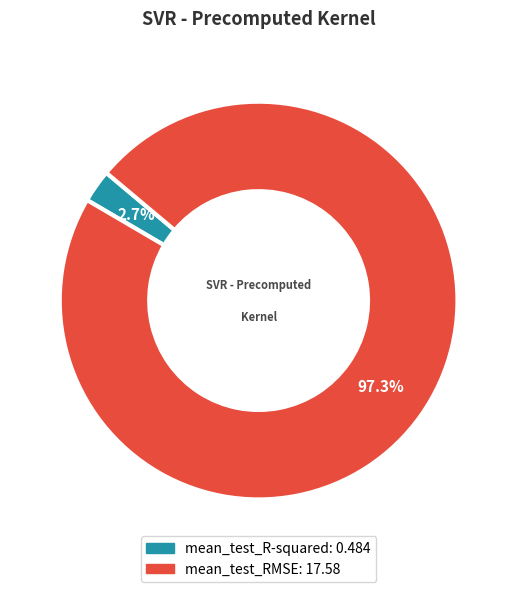

To the nearest percent, what is the difference between the largest and smallest slice percentages?

95%